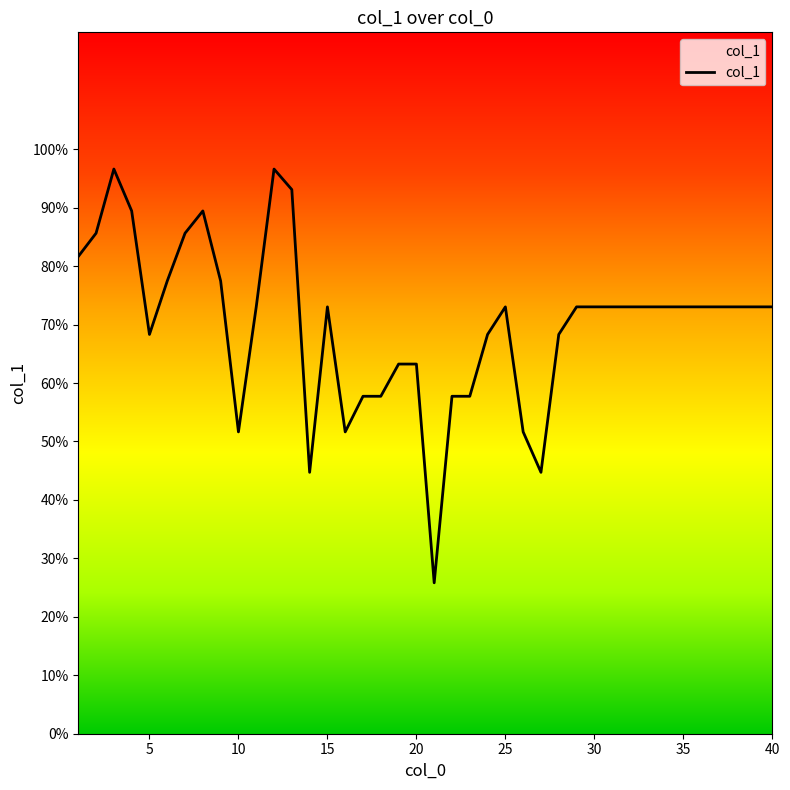

What is the maximum value shown in the chart?

96.6